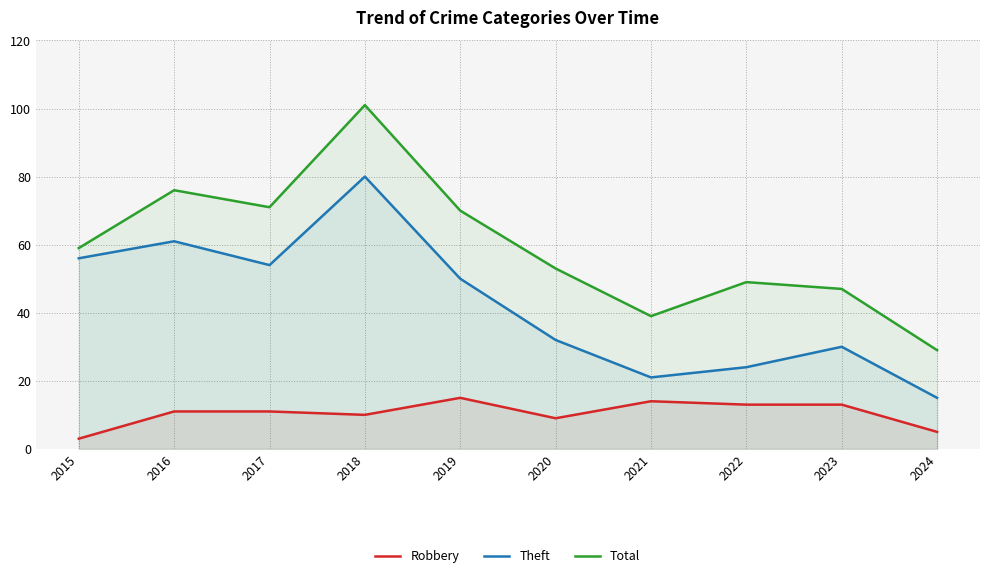

What are all the series names shown in the legend?

Robbery, Theft, Total